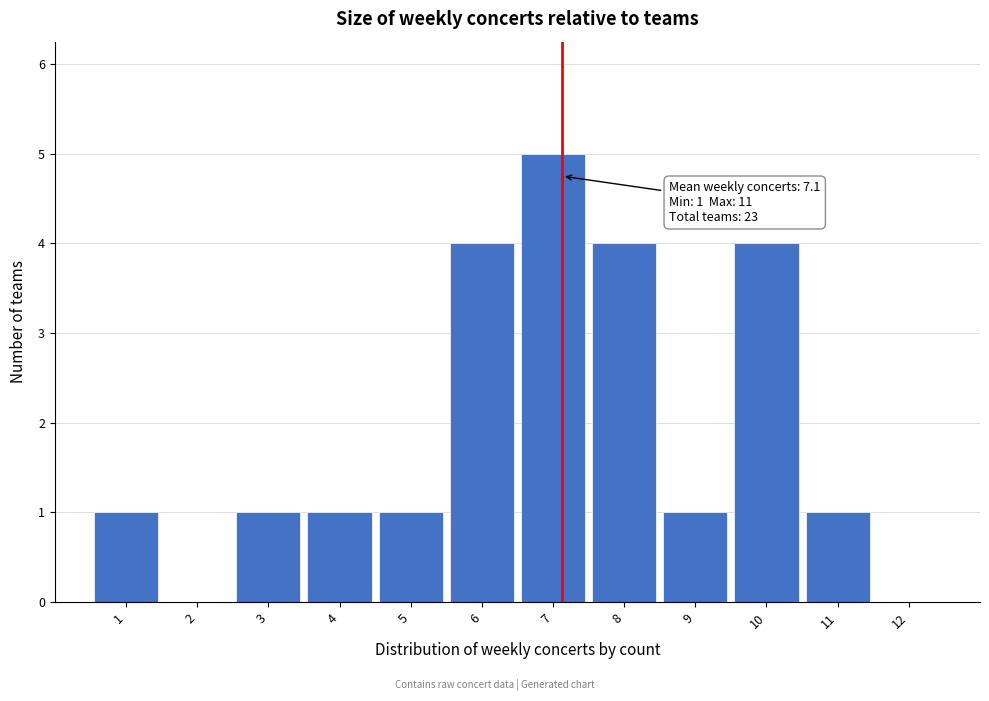

Over which range of the x-axis is the bar tallest?

6.5 to 7.5